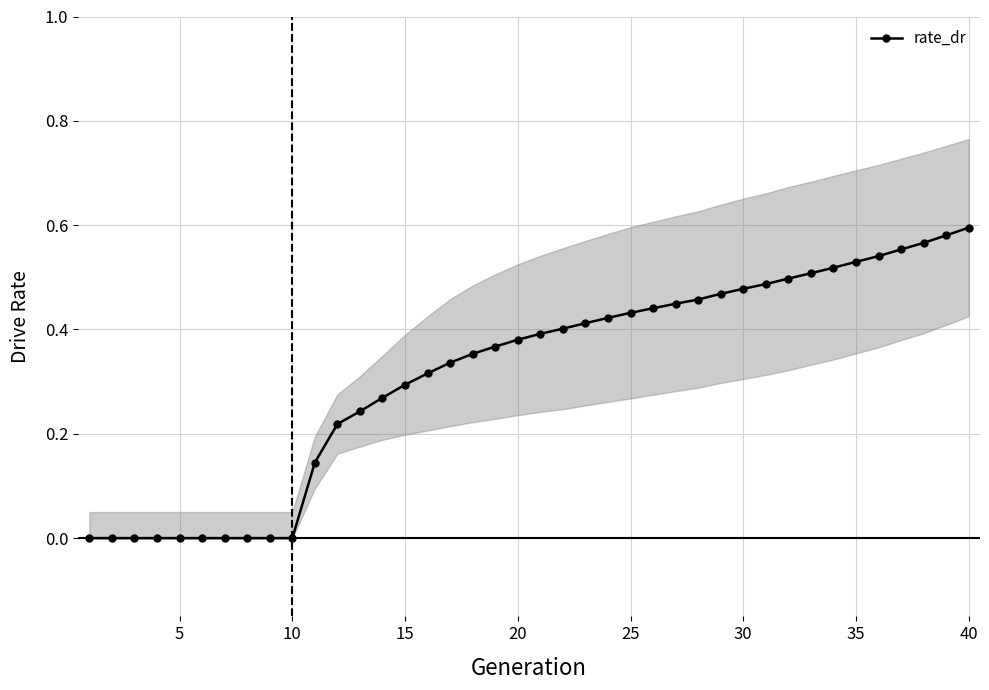

How many lines are shown in the chart?

1